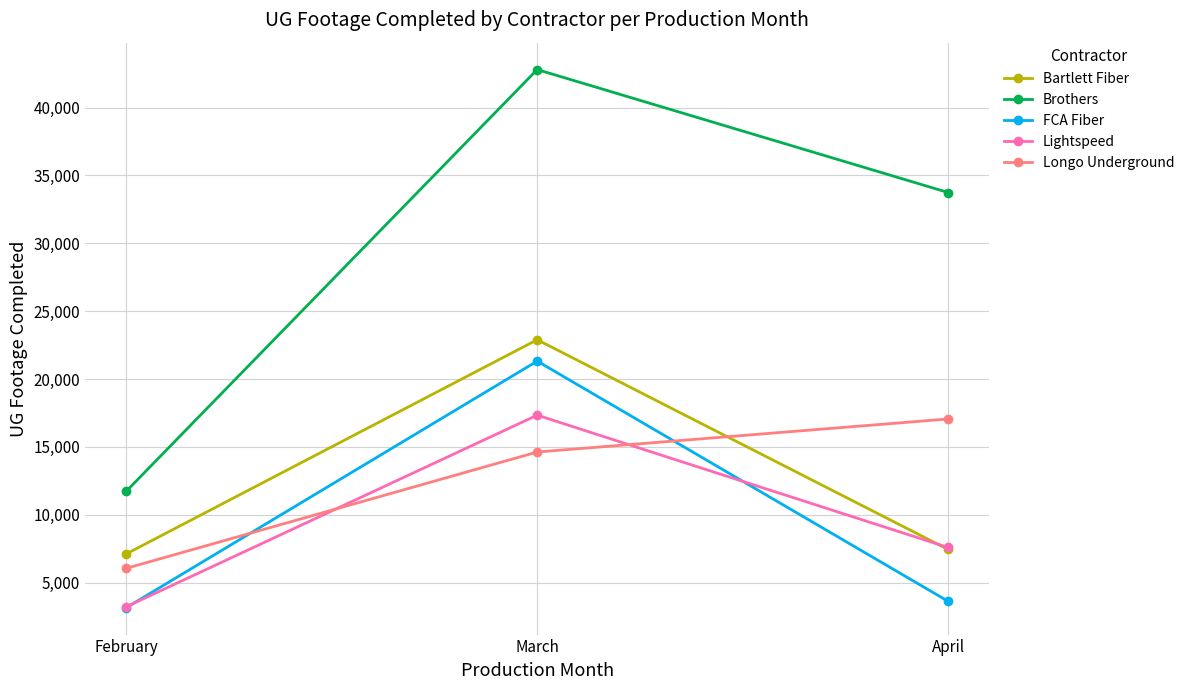

Reading right to left, what are all the values shown in this chart?

Bartlett Fiber: 7447	22896	7120
Brothers: 33743	42799	11735
FCA Fiber: 3629	21322	3158
Lightspeed: 7593	17340	3226
Longo Underground: 17060	14625	6056